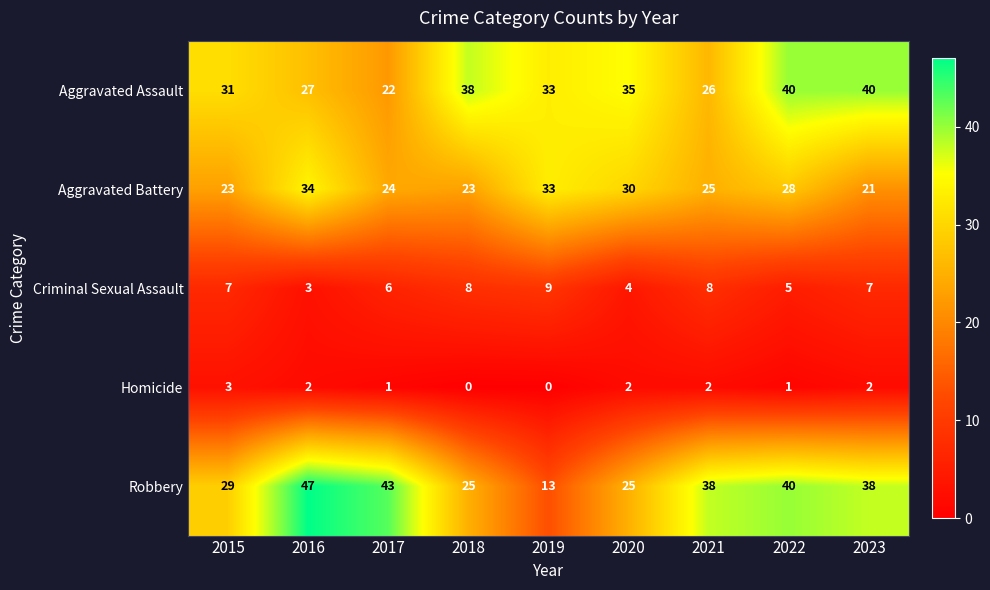

The value of Aggravated Assault at 2021 is 26. True or false?

True